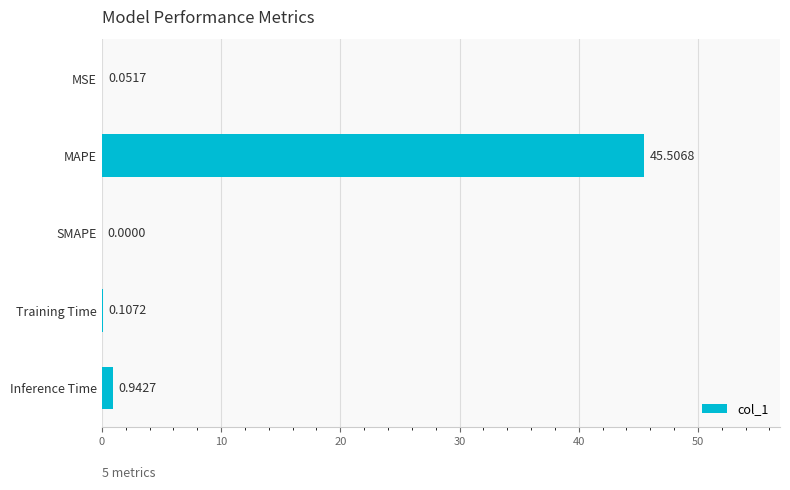

How many data points are above 0?

4